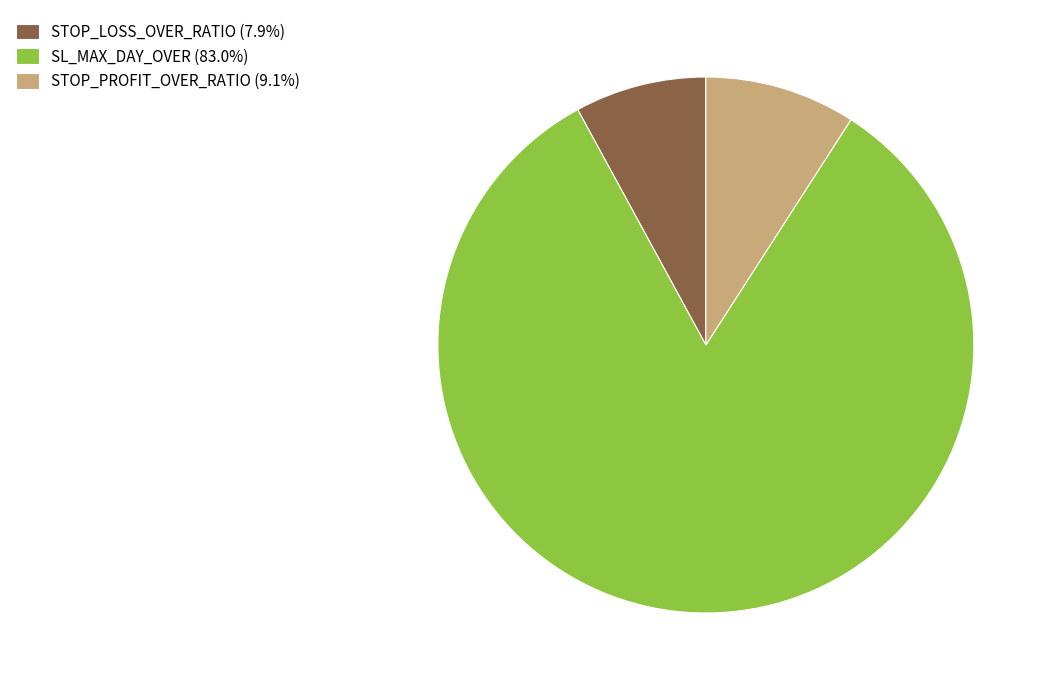

Does STOP_LOSS_OVER_RATIO (7.9%) represent more than half of the total?

No